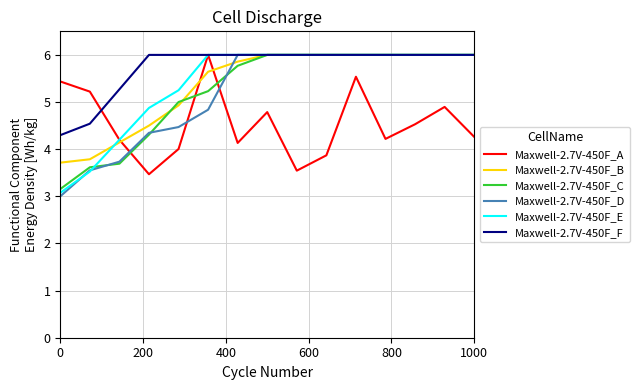

How many values in the Maxwell-2.7V-450F_F series are below 6?

3